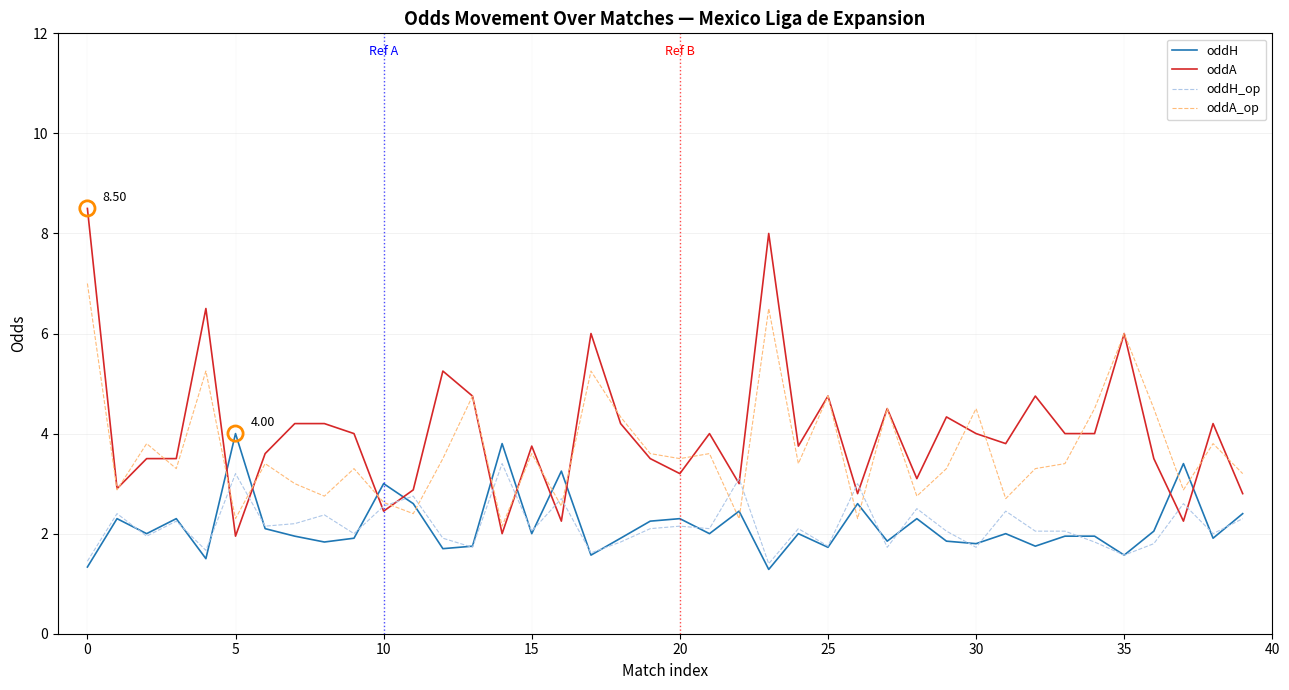

Which series has the widest spread of values?

oddA